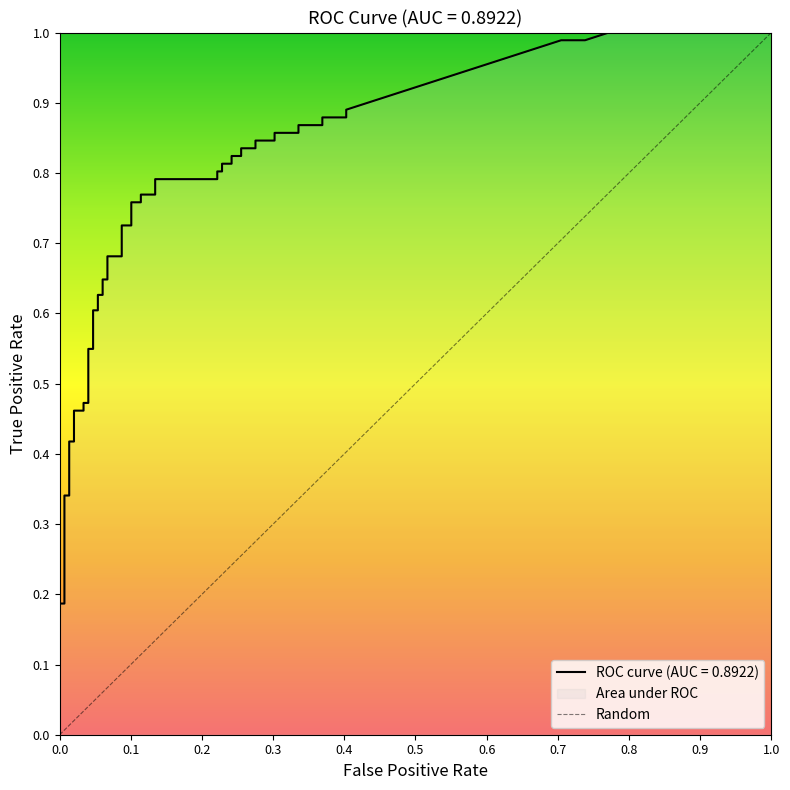

What is the value of the 2nd point from the left?

1